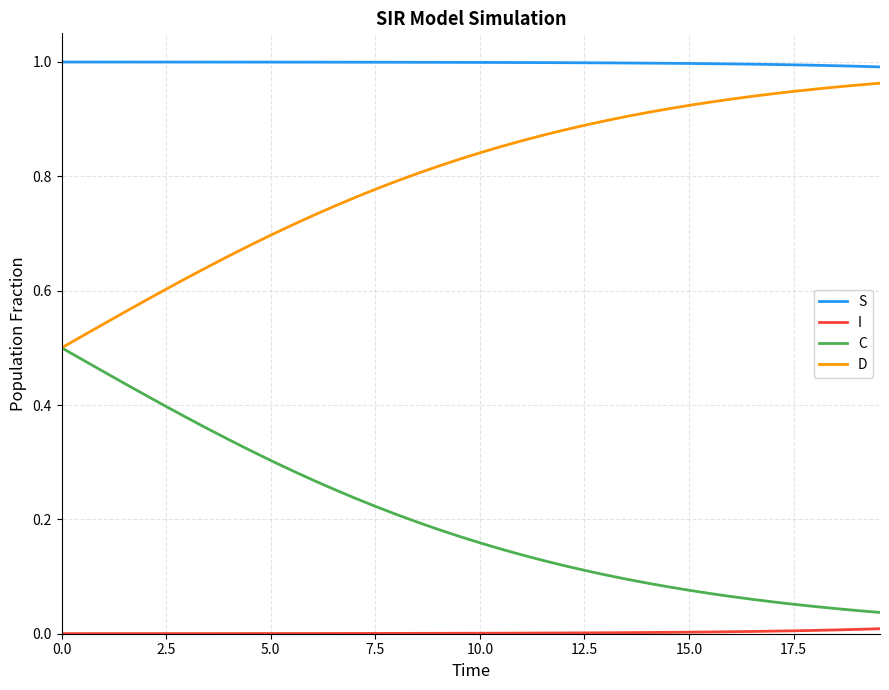

Which series has the largest total across all categories?

S